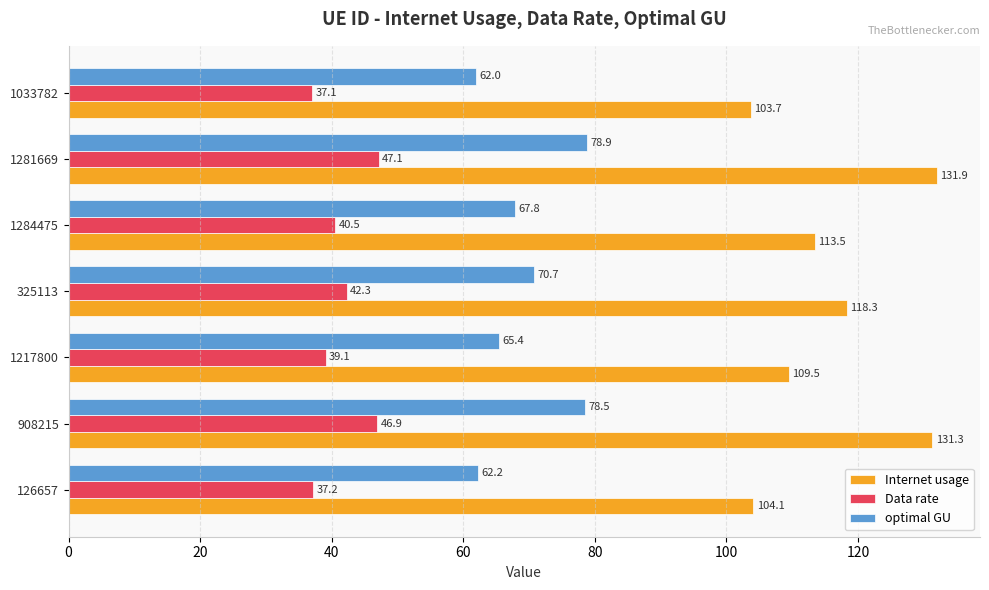

Which series has the largest total across all categories?

Internet usage